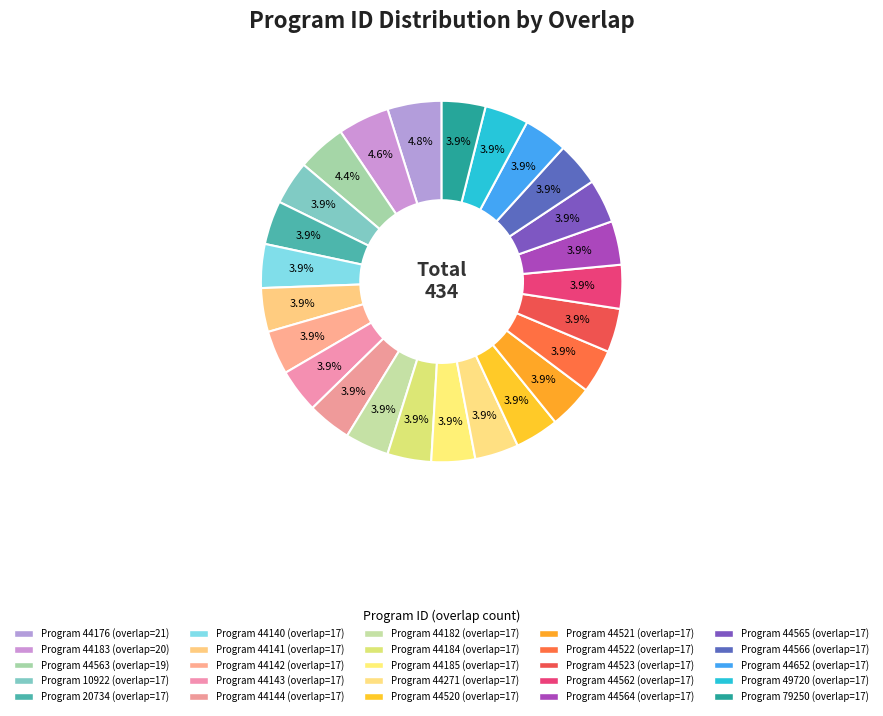

How many slices are in this pie chart?

25